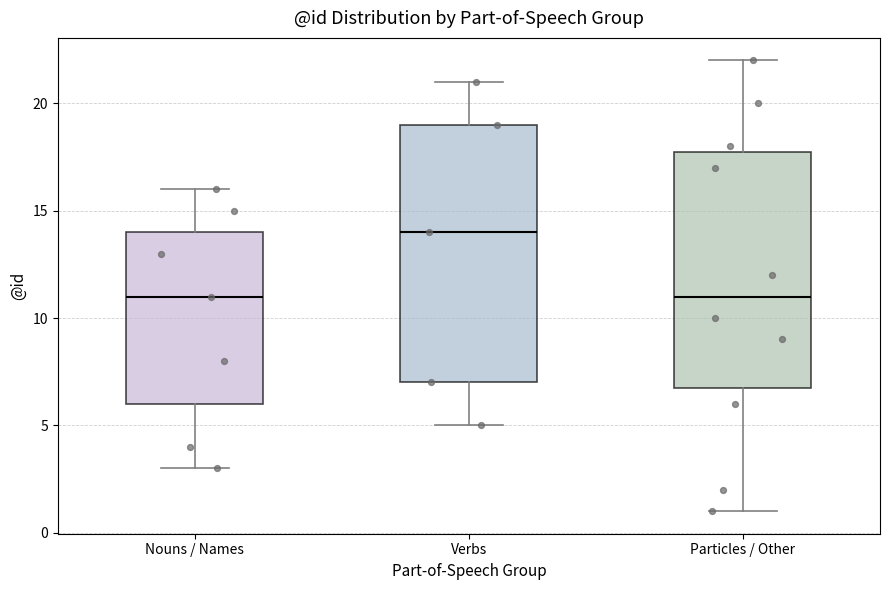

Reading left to right, read every box against the y-axis: the position of its median line, the range the box covers, and the ends of its whiskers. The values are not printed on the chart, so give them approximately, as read against the axis.

Nouns / Names: median 11, box 6 to 14, whiskers 3 to 16
Verbs: median 14, box 7 to 19, whiskers 5 to 21
Particles / Other: median 11, box 7 to 18, whiskers 1 to 22